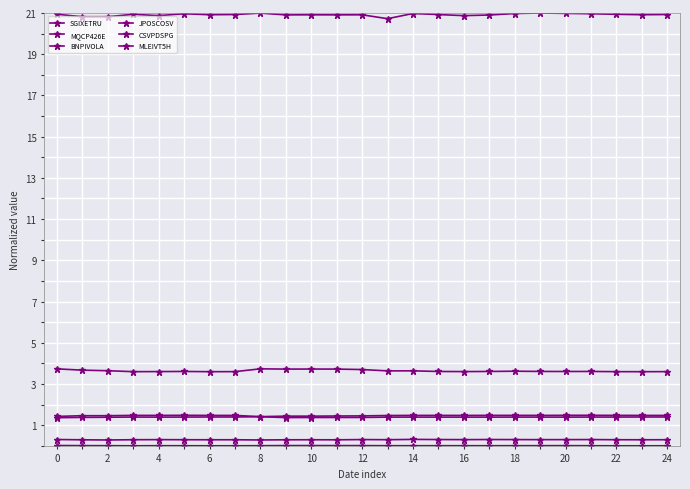

Which series has the largest range (max minus min)?

CSVPDSPG